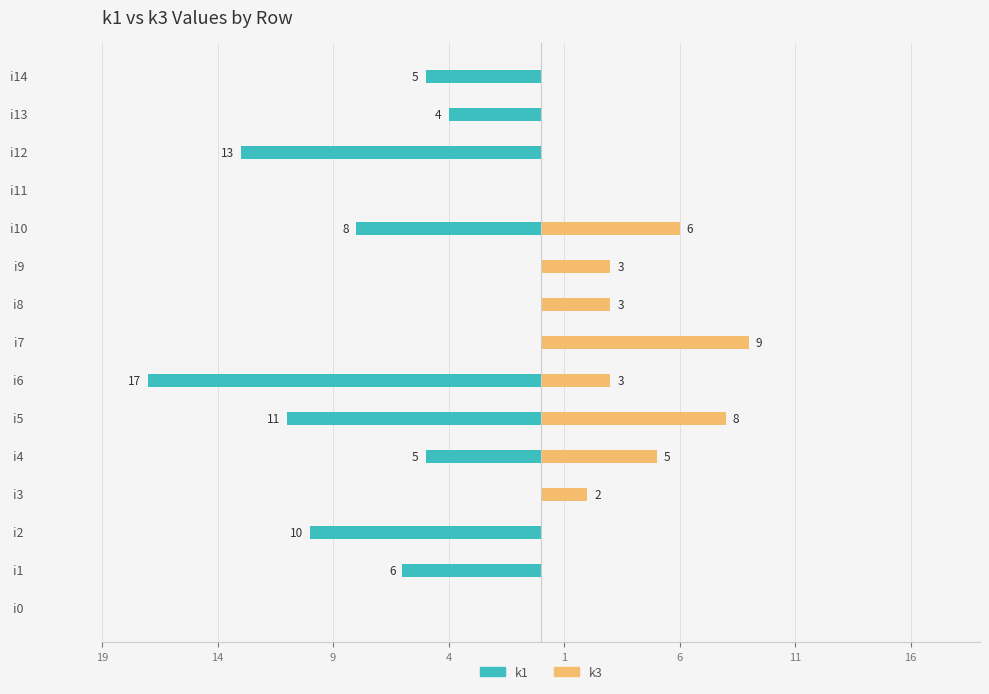

Are the bars horizontal?

Yes